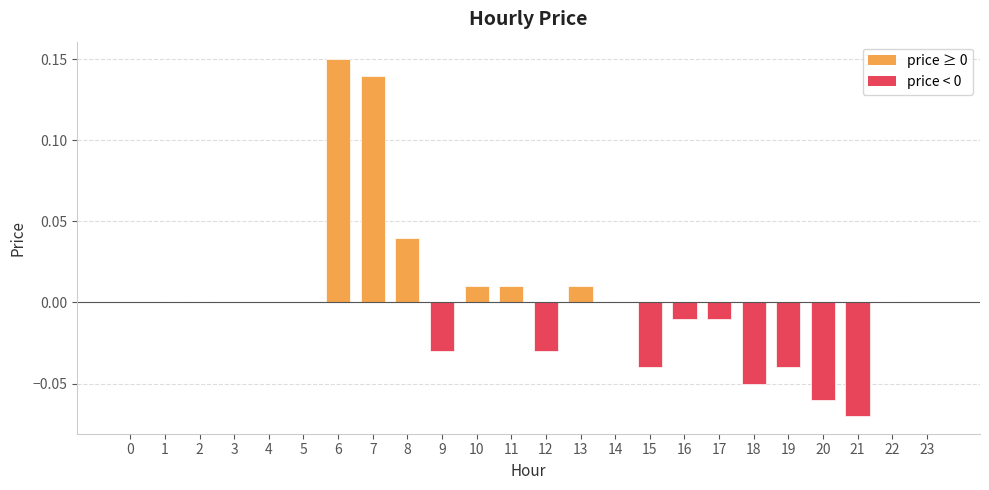

At which category does the chart reach its peak across all series?

6